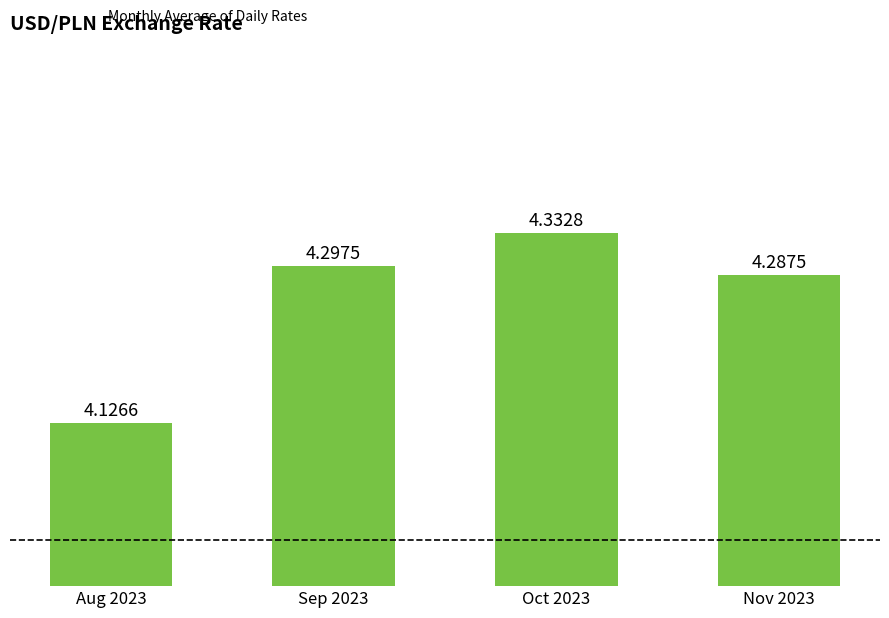

What is the label of the 1st bar from the right?

Nov 2023